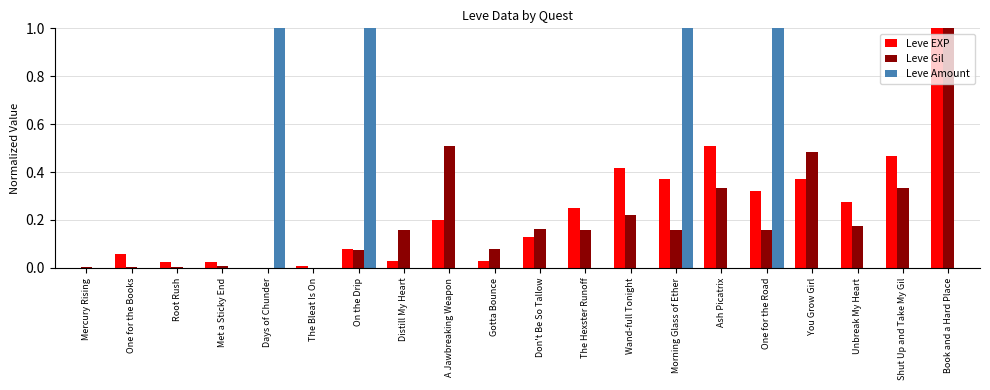

Is it true that Leve EXP equals 0.2 at Wand-full Tonight?

False